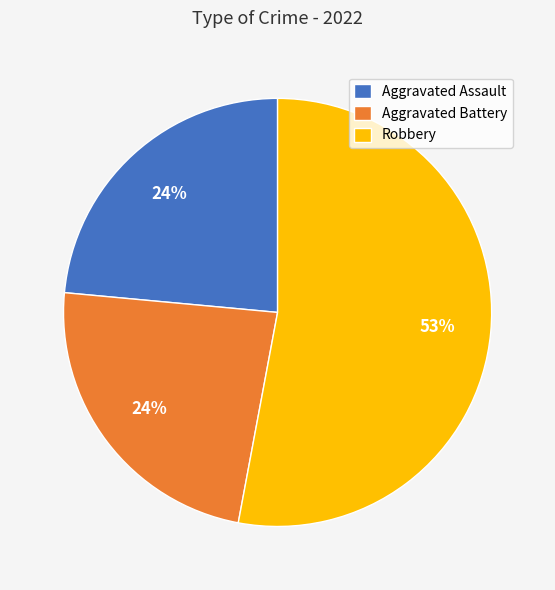

Is it true that Aggravated Battery is 24% of the pie?

True